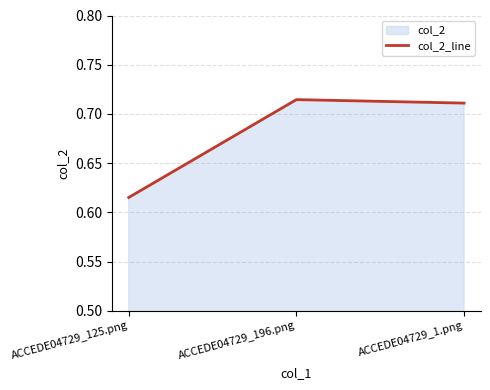

What is the value of the 2nd point from the left?

0.7